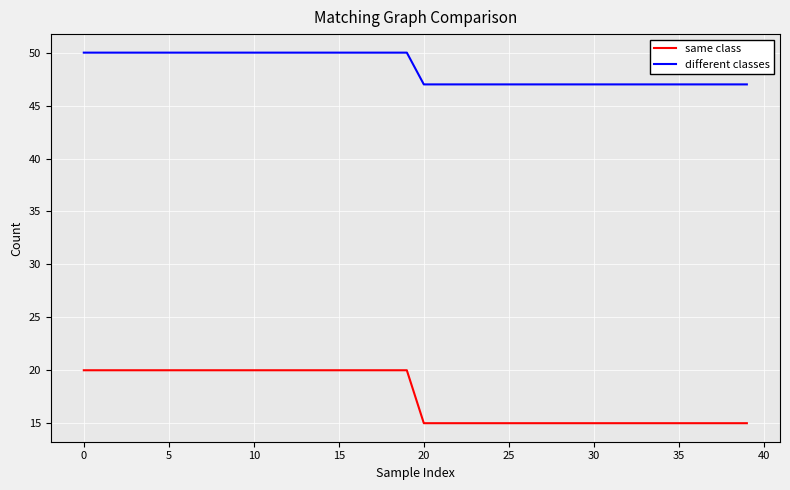

Does the chart display data point markers on the line(s)?

No